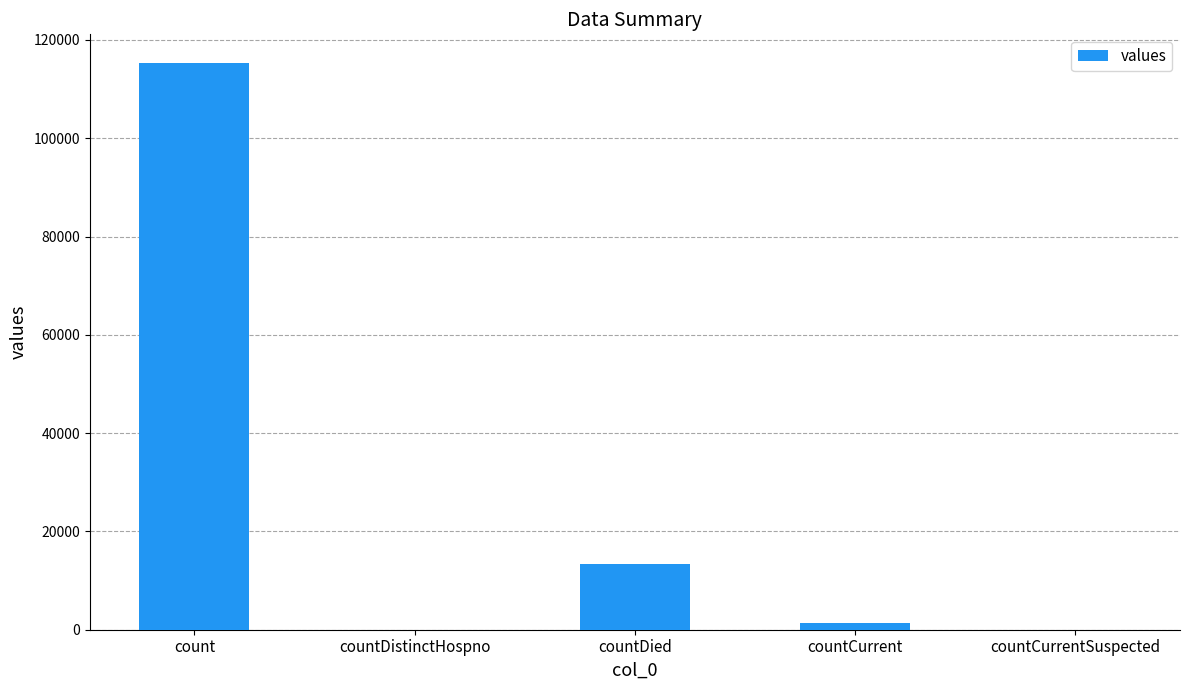

Which label corresponds to the largest value in the chart?

count